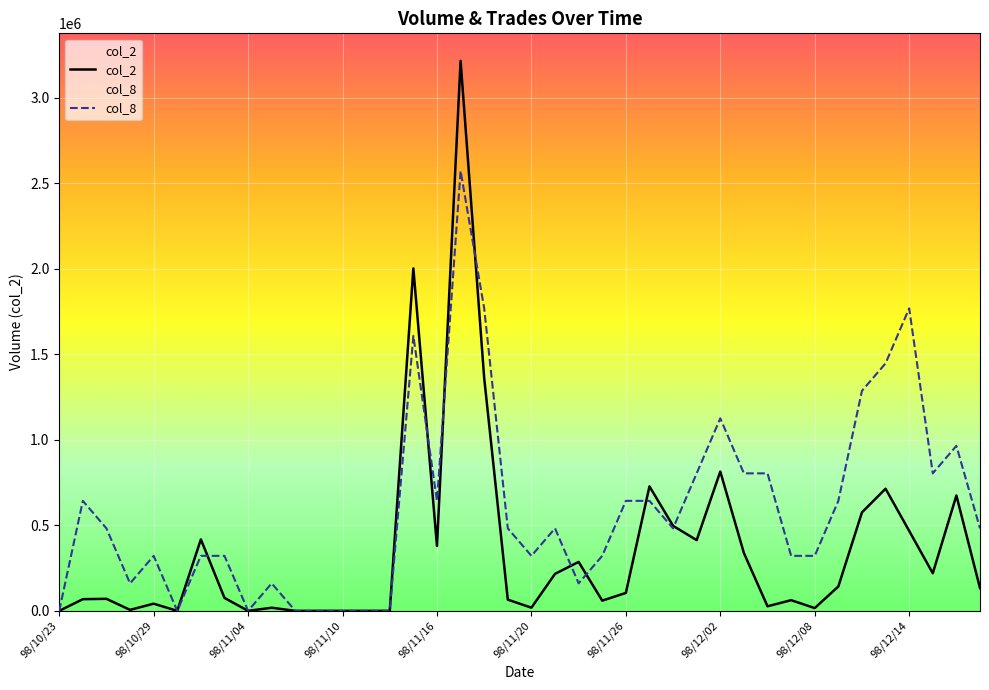

How many distinct data groups are displayed?

2